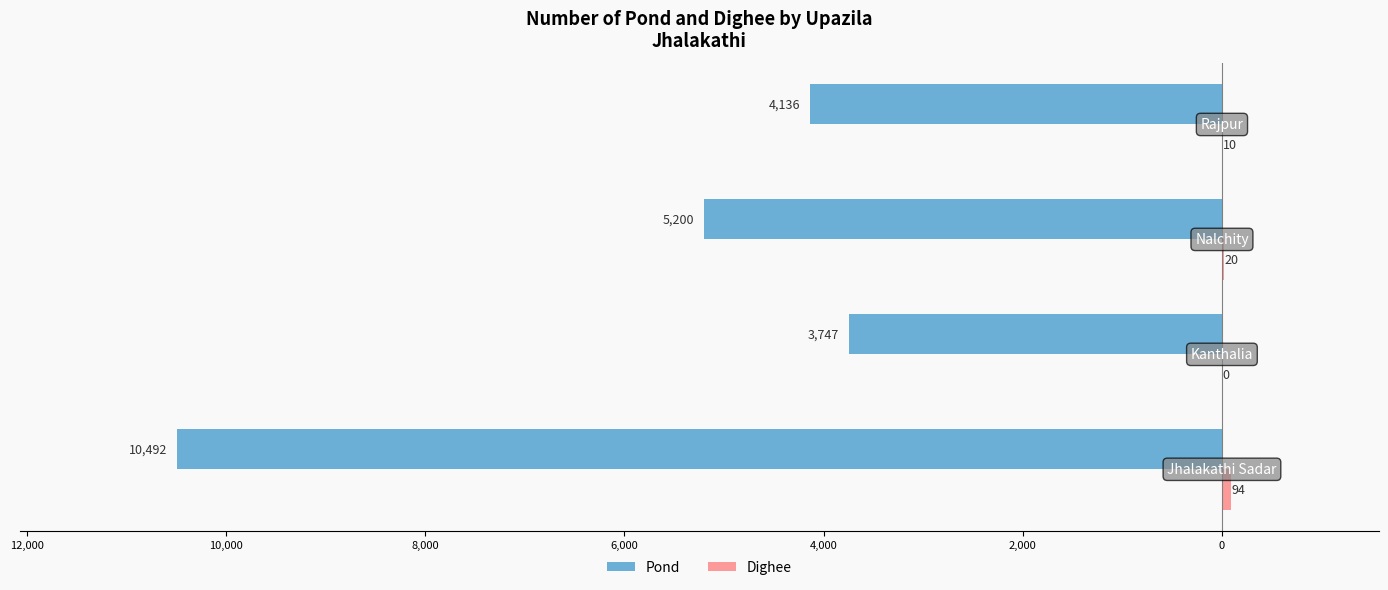

Which series has the largest range (max minus min)?

Pond